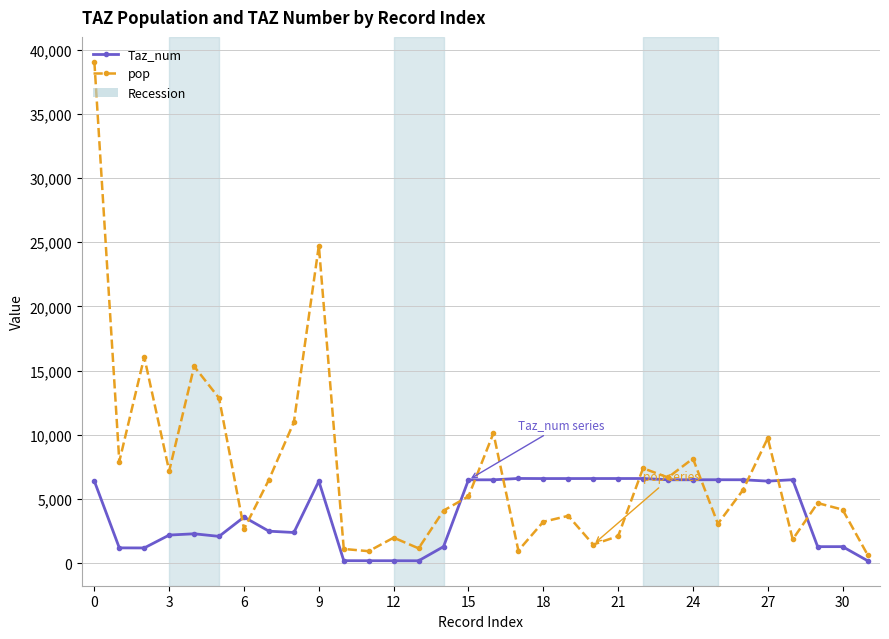

What is the value of the Taz_num point at the 31st from the left?

1302.0